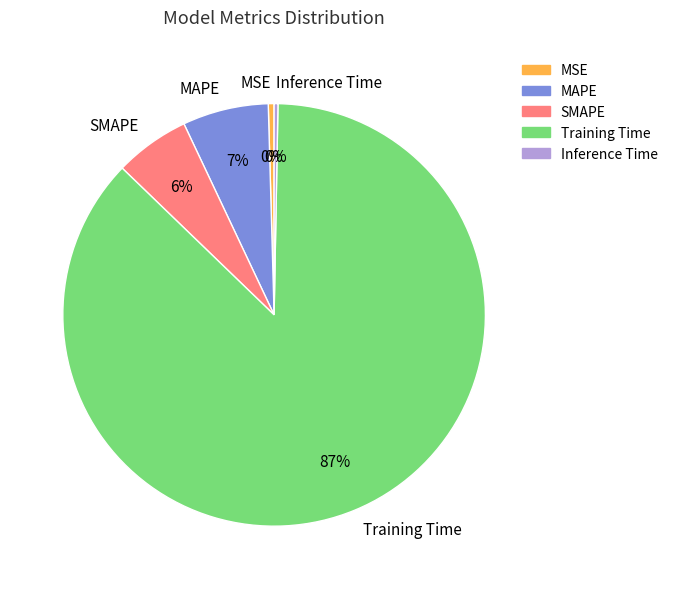

How many segments does this pie chart have?

5